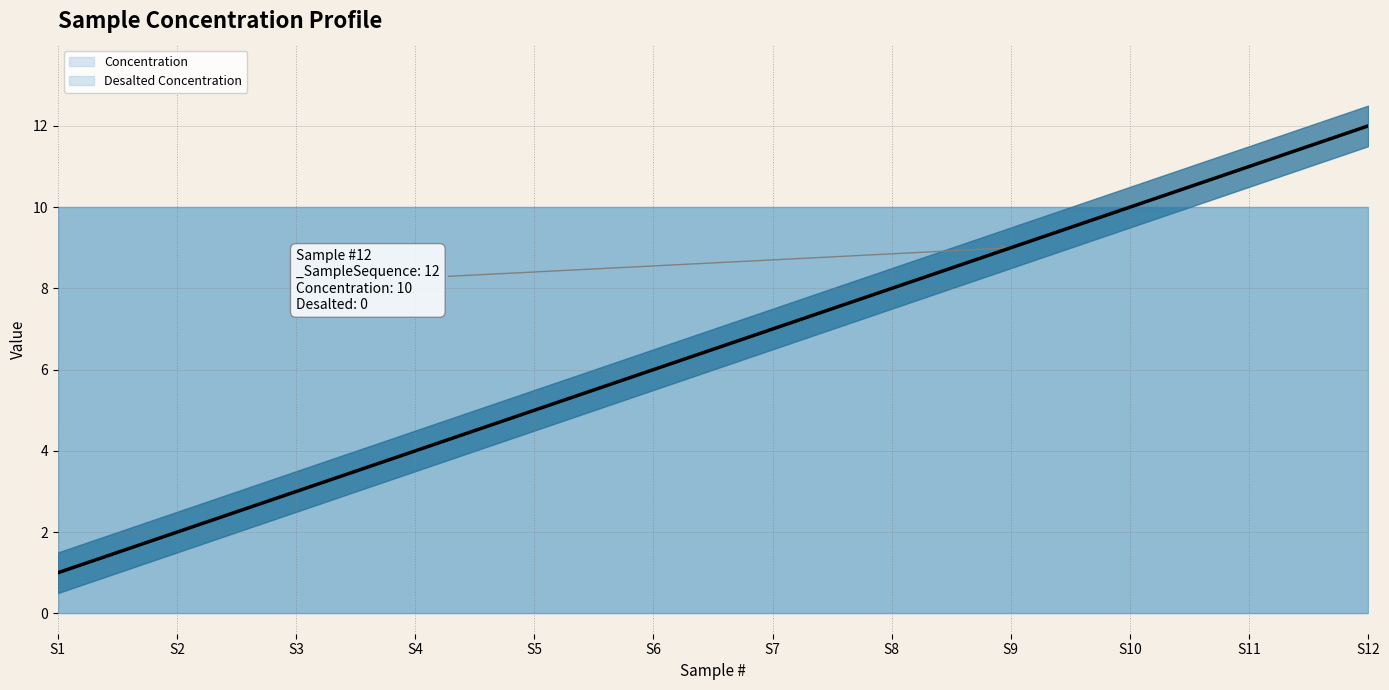

What is the value of the _Conc point at the 2nd from the left?

10